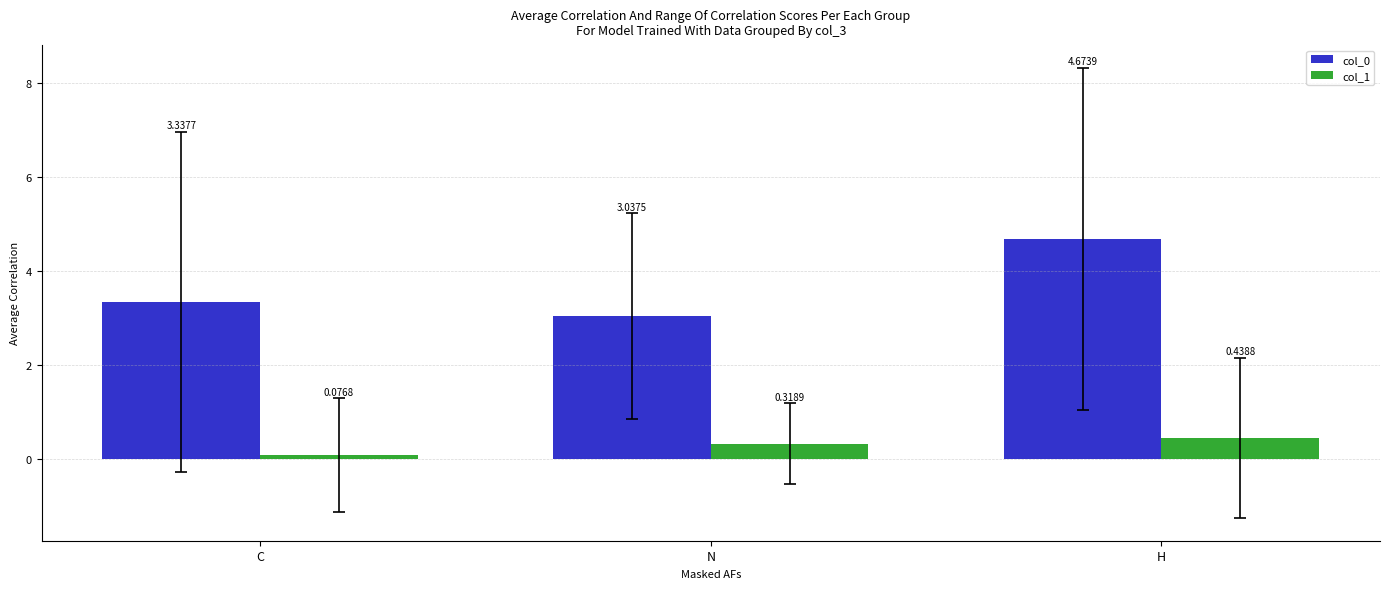

At which category is the sum across all series the highest?

H